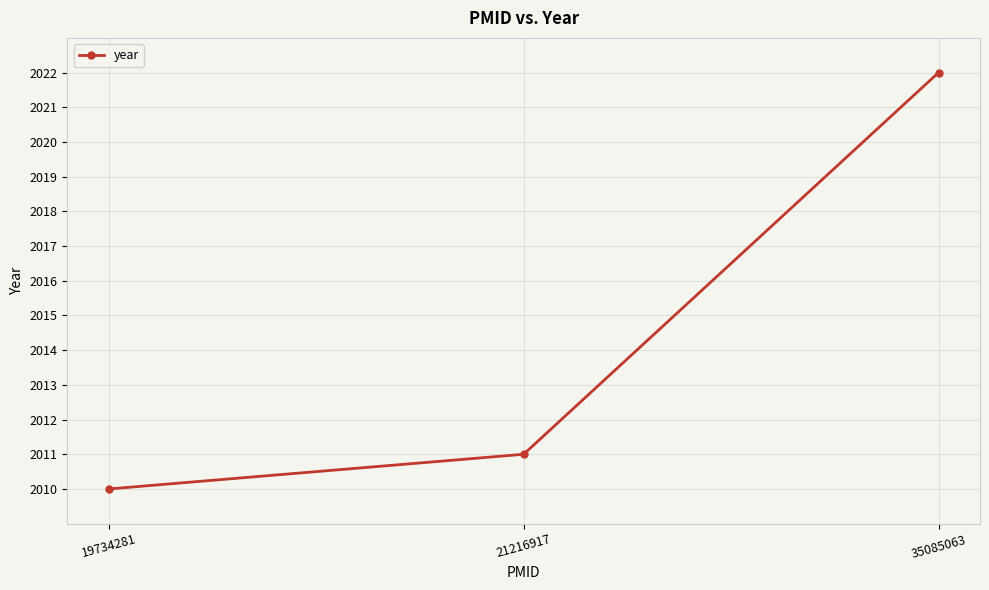

What is the value of the 3rd point from the left?

2022